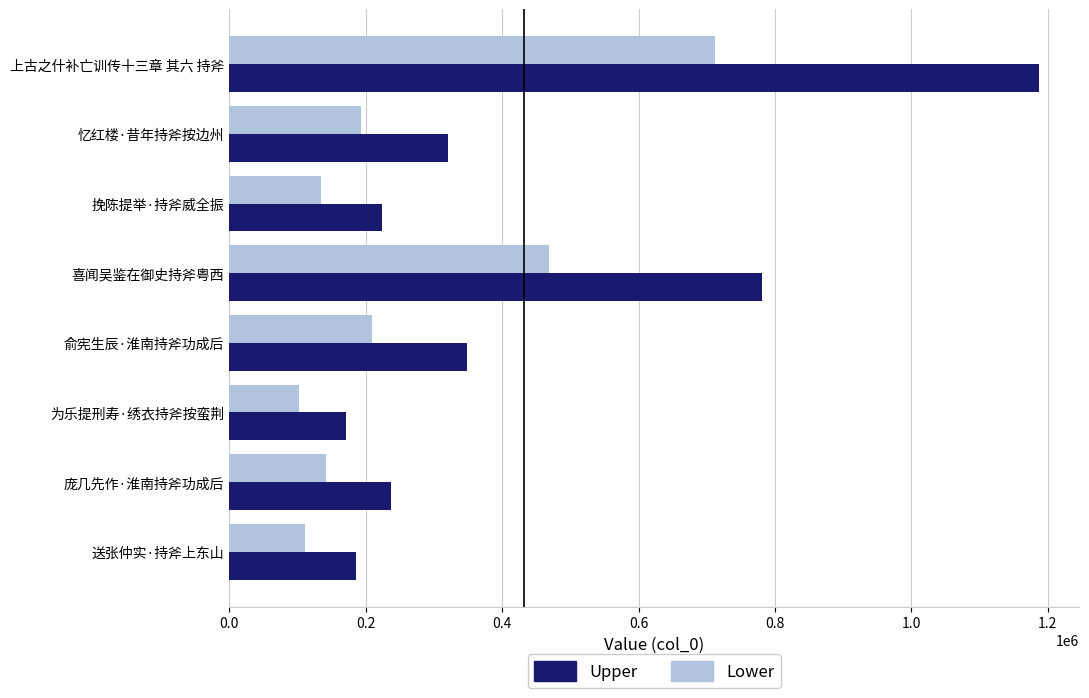

List the series in order of their overall mean, lowest first.

Lower, Upper